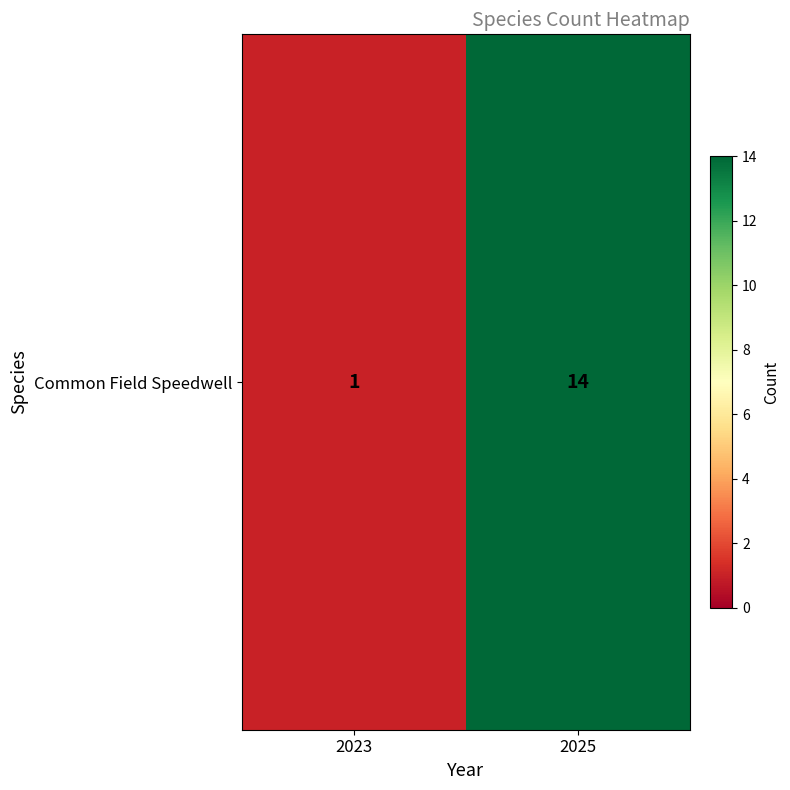

Approximately how many times larger is the value at 2025 compared to 2023?

14.0